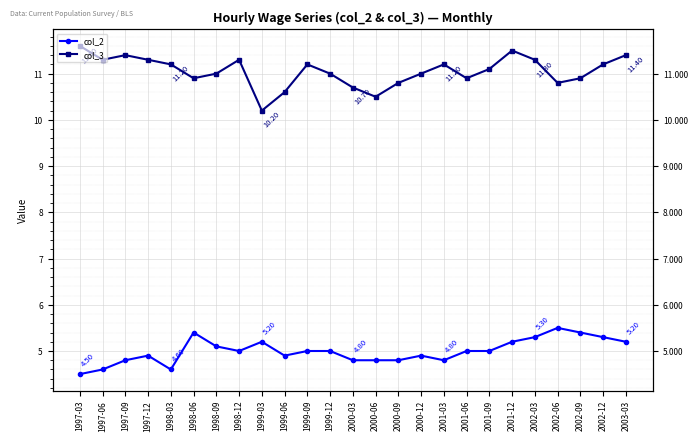

Reading right to left, list all the values displayed in this chart.

col_2: 2003-03=5.2	2002-12=5.3	2002-09=5.4	2002-06=5.5	2002-03=5.3	2001-12=5.2	2001-09=5.0	2001-06=5.0	2001-03=4.8	2000-12=4.9	2000-09=4.8	2000-06=4.8	2000-03=4.8	1999-12=5.0	1999-09=5.0	1999-06=4.9	1999-03=5.2	1998-12=5.0	1998-09=5.1	1998-06=5.4	1998-03=4.6	1997-12=4.9	1997-09=4.8	1997-06=4.6	1997-03=4.5
col_3: 2003-03=11.4	2002-12=11.2	2002-09=10.9	2002-06=10.8	2002-03=11.3	2001-12=11.5	2001-09=11.1	2001-06=10.9	2001-03=11.2	2000-12=11.0	2000-09=10.8	2000-06=10.5	2000-03=10.7	1999-12=11.0	1999-09=11.2	1999-06=10.6	1999-03=10.2	1998-12=11.3	1998-09=11.0	1998-06=10.9	1998-03=11.2	1997-12=11.3	1997-09=11.4	1997-06=11.3	1997-03=11.6